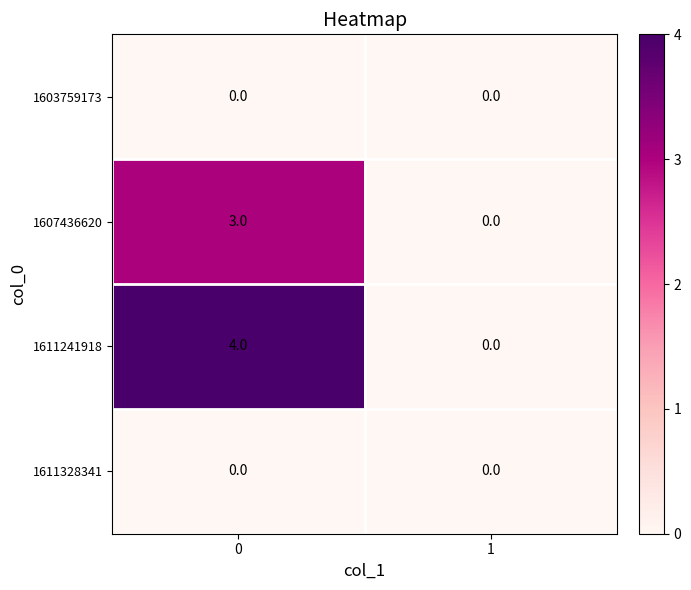

Is it true that 1607436620 equals 0 at 1?

True